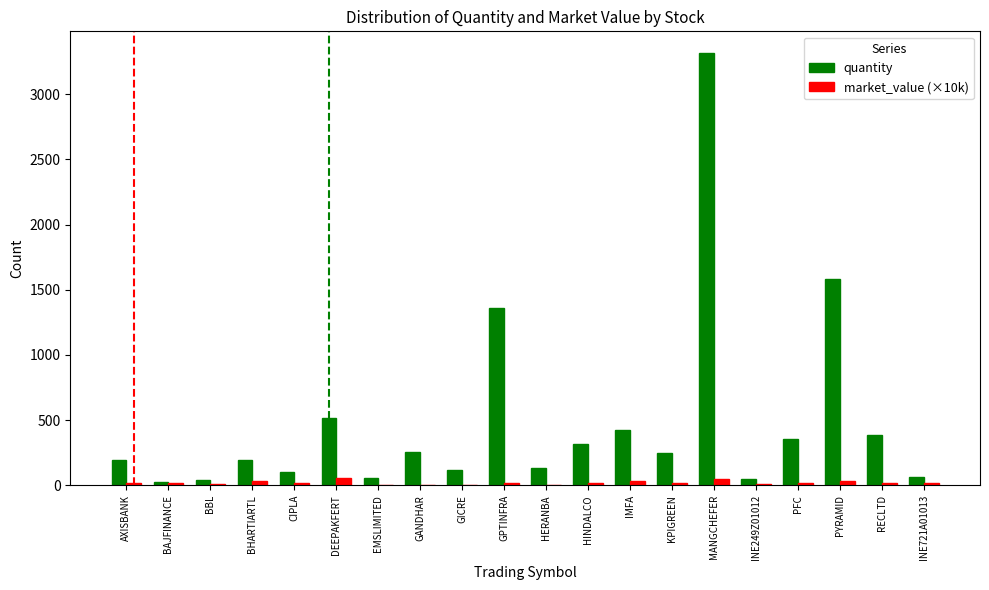

At which label is quantity closest to 1670?

PYRAMID